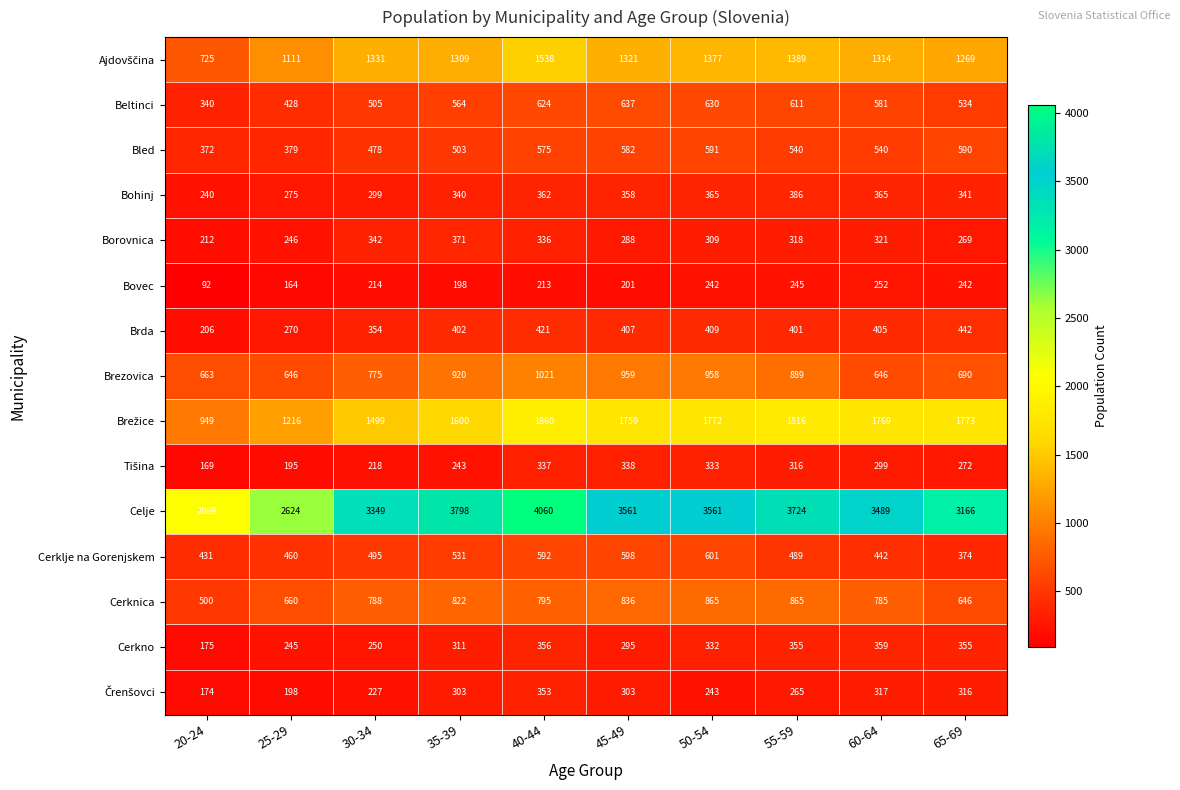

How many distinct data groups are displayed?

15